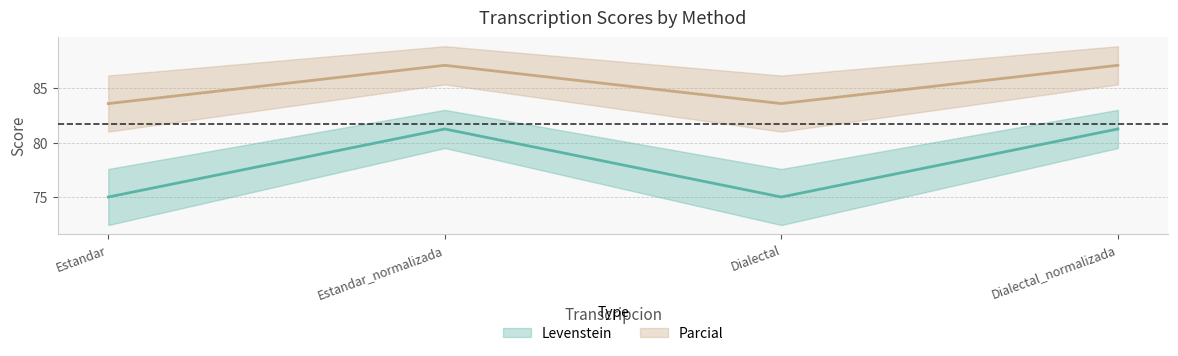

What position from the left is Dialectal_normalizada?

4